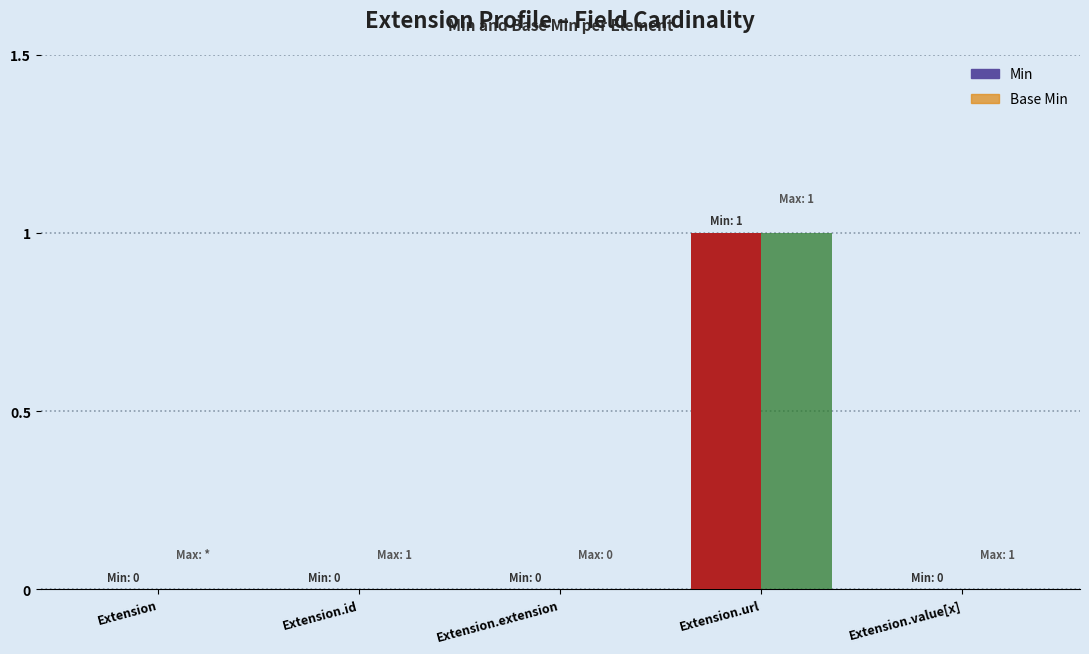

How many groups of bars are there?

5